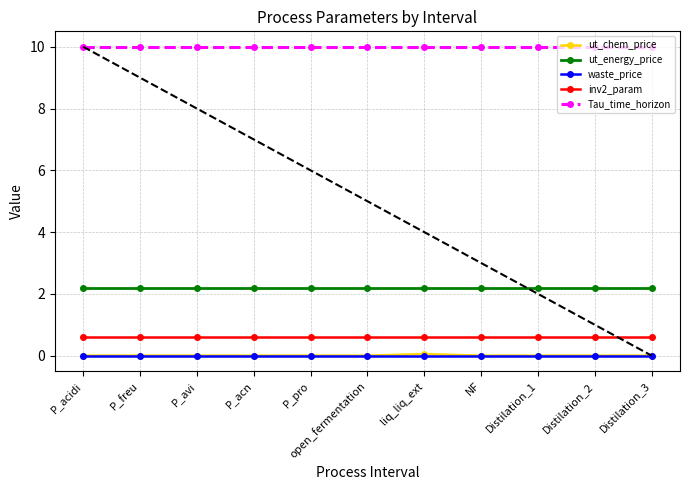

What is the label of the 3rd point from the right?

Distilation_1